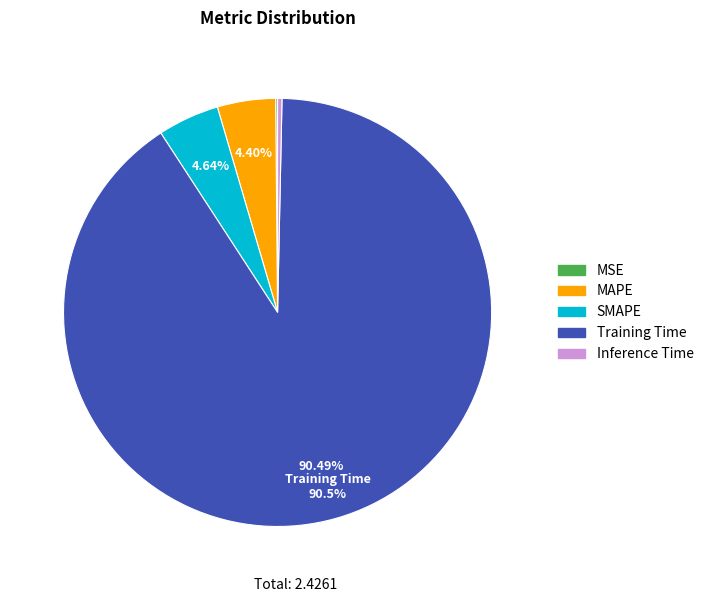

Between Inference Time and SMAPE, which is larger?

SMAPE